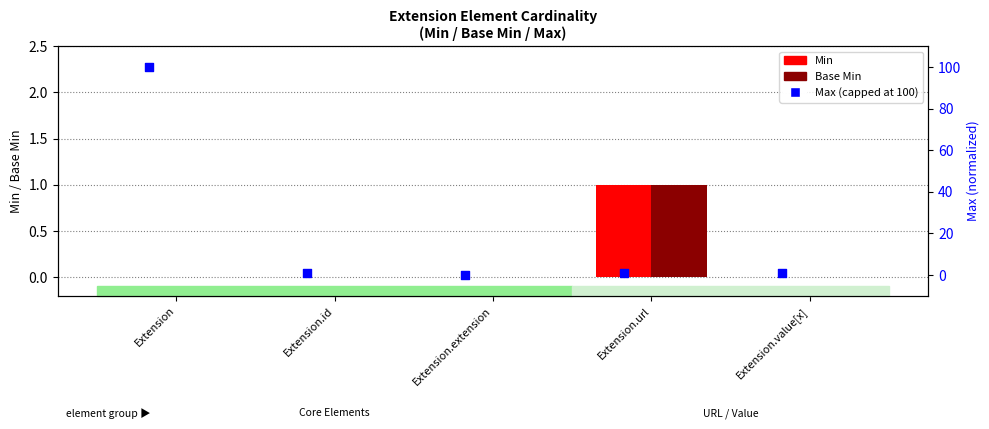

At which category is the sum across all series the highest?

Extension